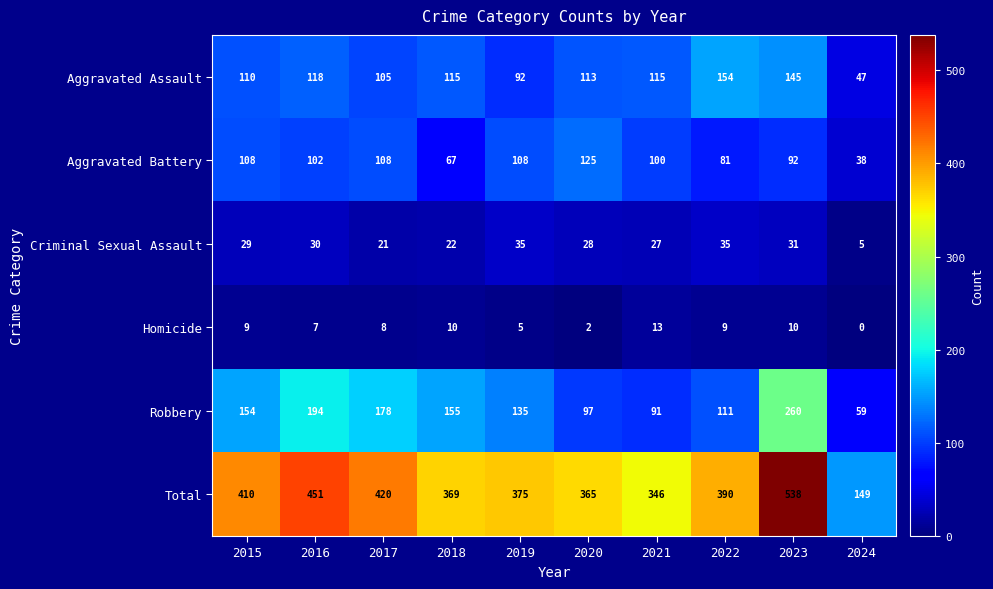

Is it true that Criminal Sexual Assault equals 6 at 2023?

False